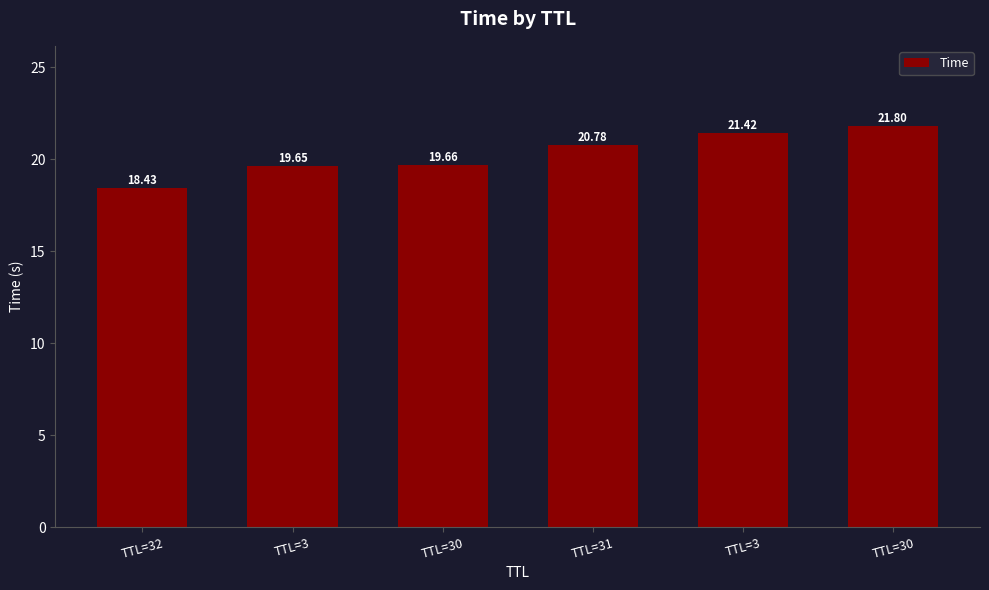

List the labels in order of value, smallest first.

TTL=32, TTL=3, TTL=30, TTL=31, TTL=3, TTL=30